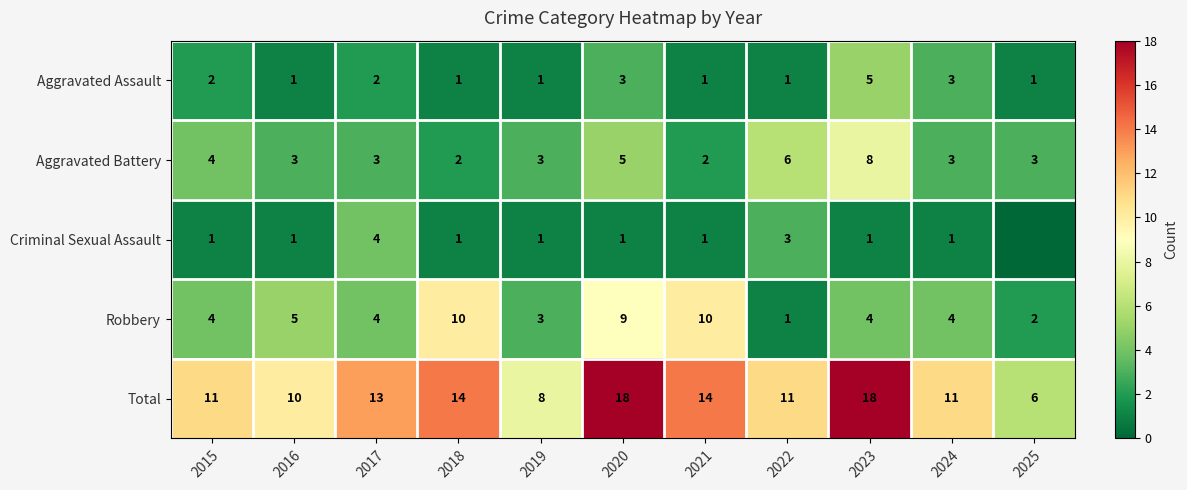

At which label does Robbery reach its minimum?

2022